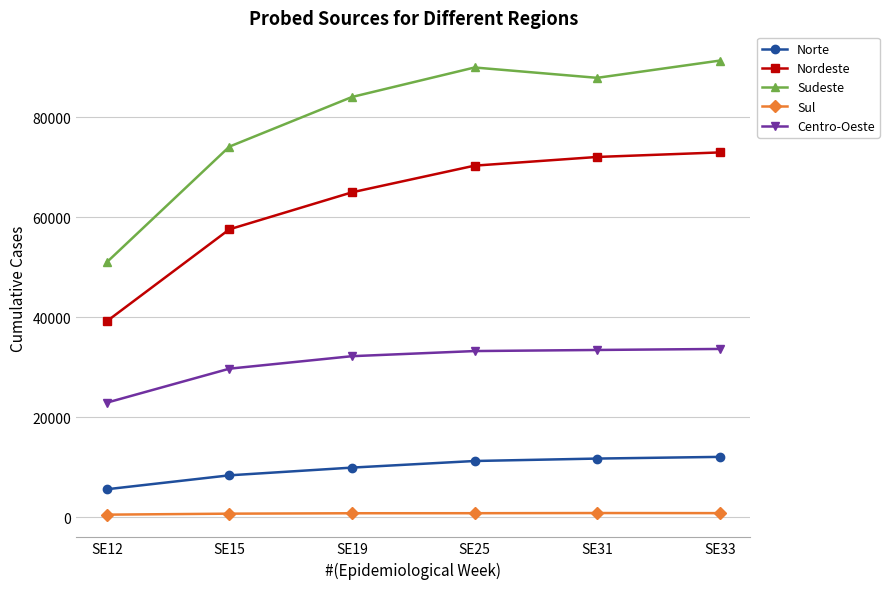

In Sudeste, how many points are higher than both neighbors (excluding endpoints)?

1